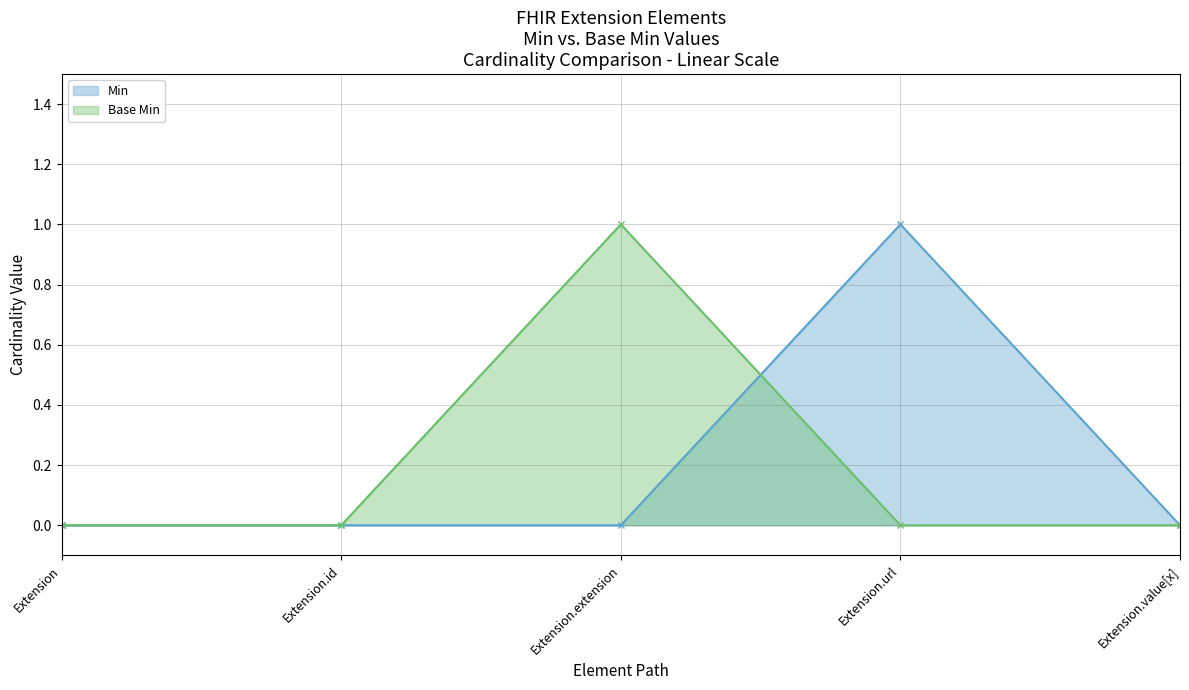

At Extension.url, list the series in order from smallest to largest.

Base Min, Min